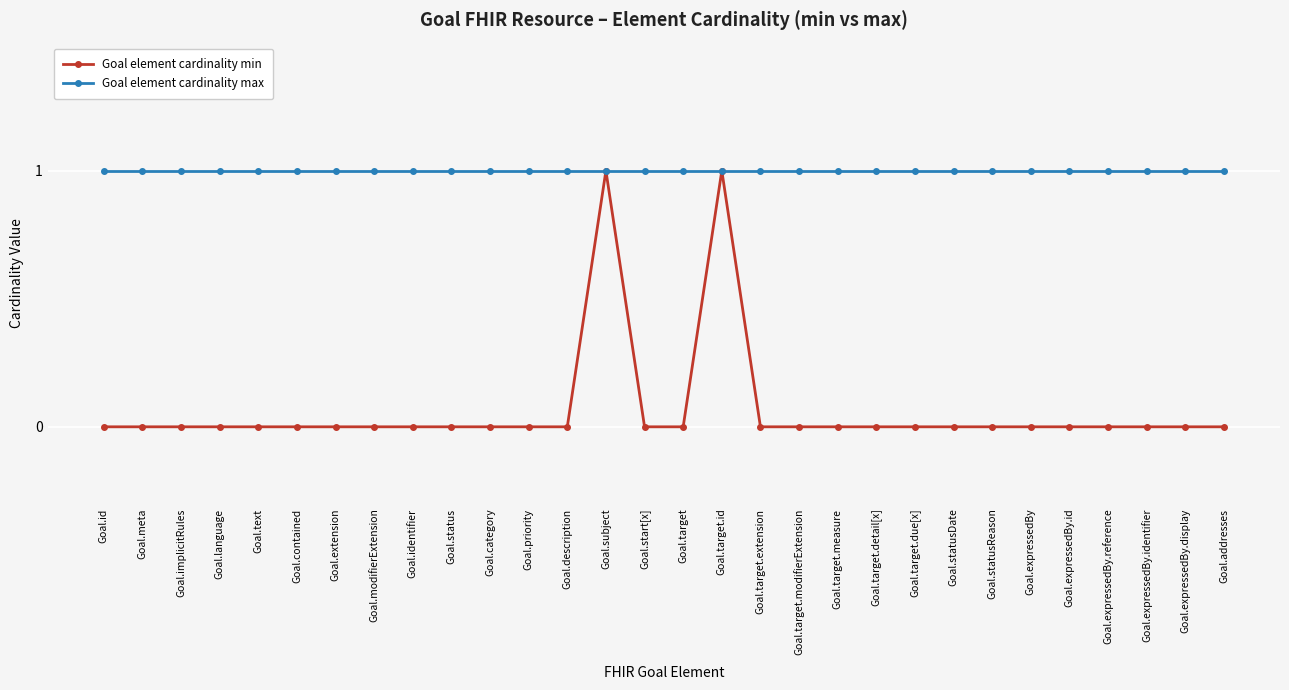

Which series has the largest range (max minus min)?

Goal element cardinality min